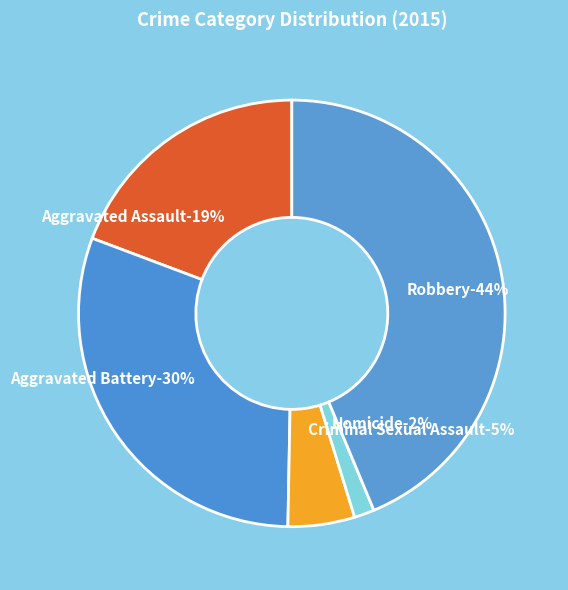

Does Aggravated Battery account for over 50% of the chart?

No